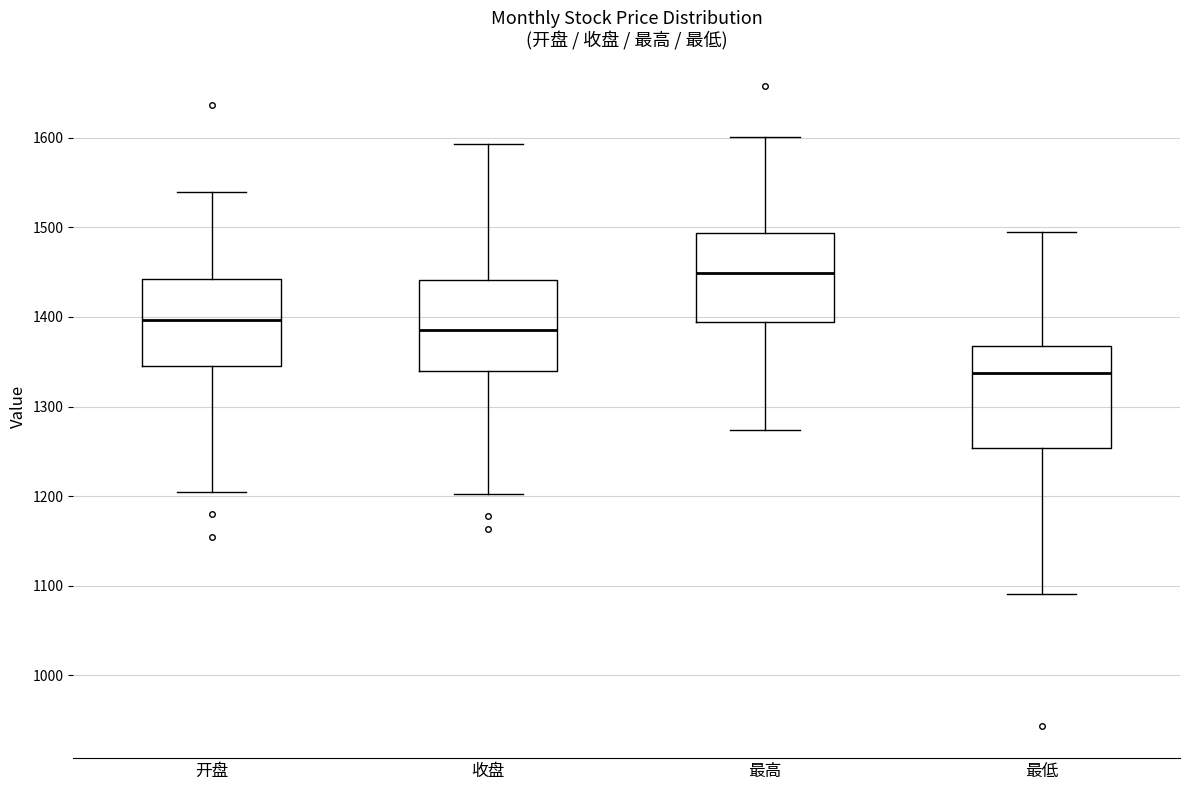

Which box is the tallest, from its lower edge to its upper edge?

最低